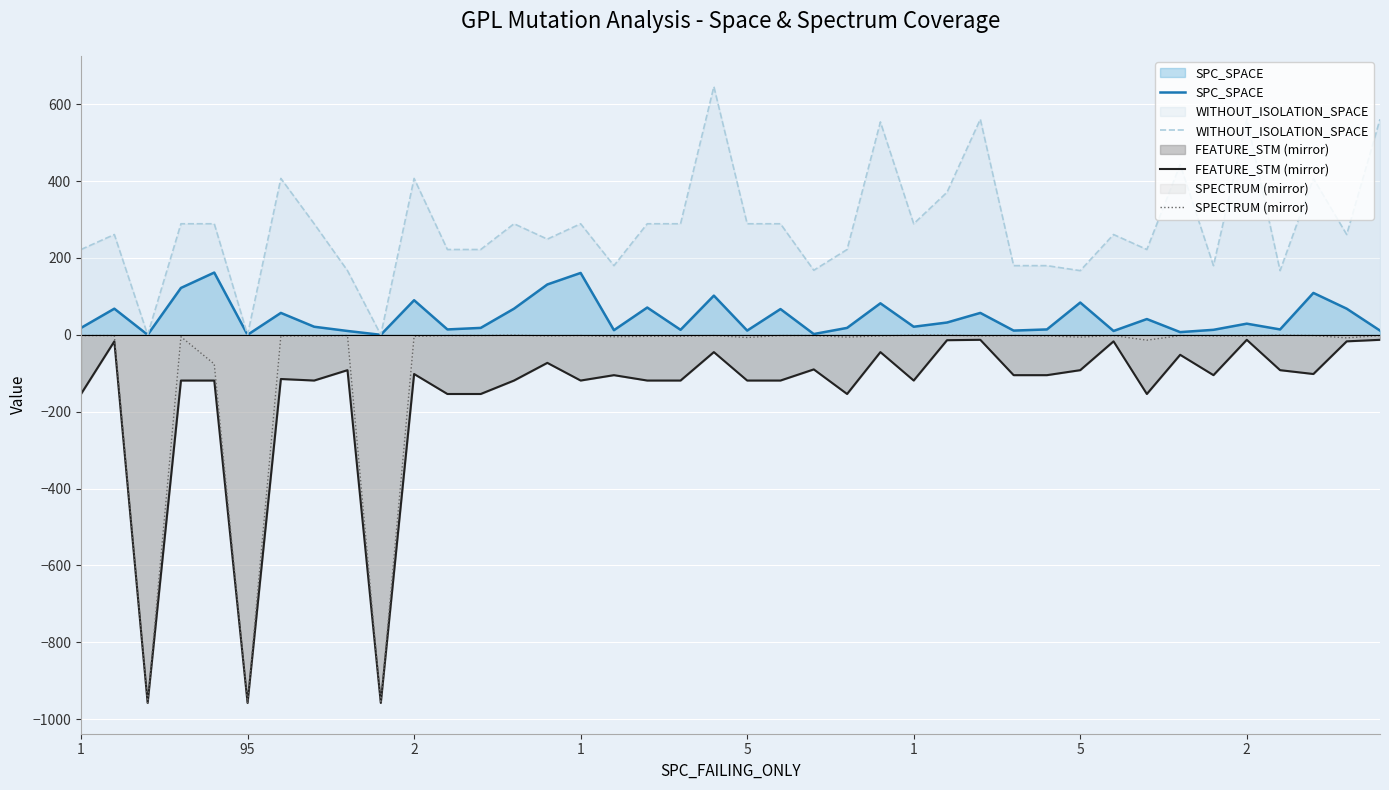

True or false: SPC_SPACE and WITHOUT_ISOLATION_SPACE cross at least once.

False